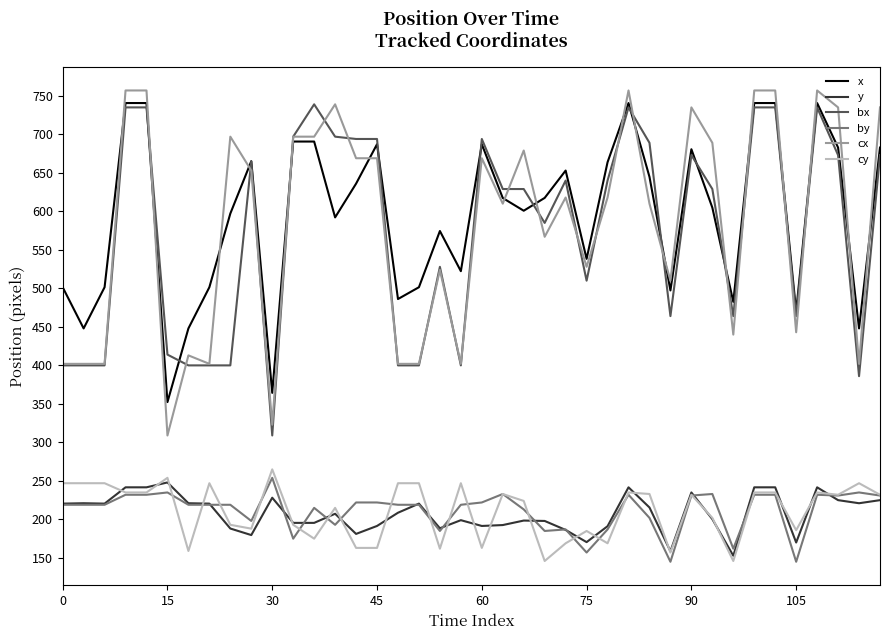

What is the maximum value shown in the chart?

757.0